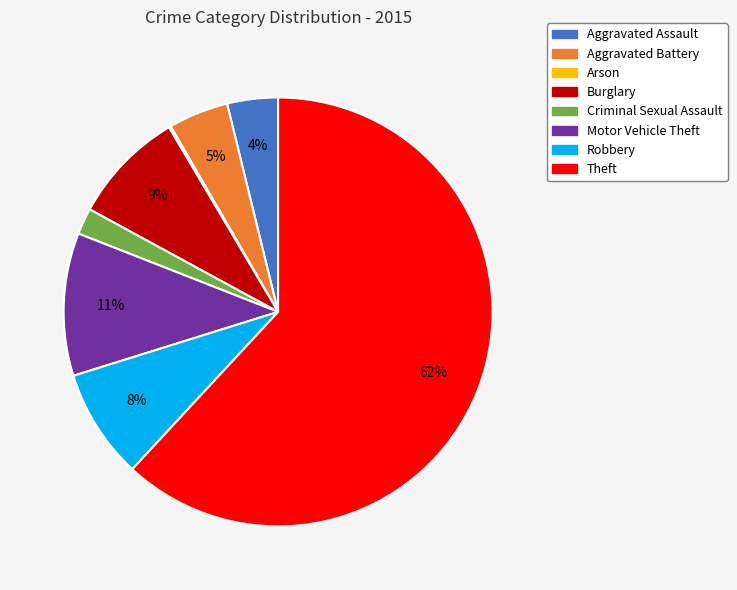

Which slice is the largest?

Theft